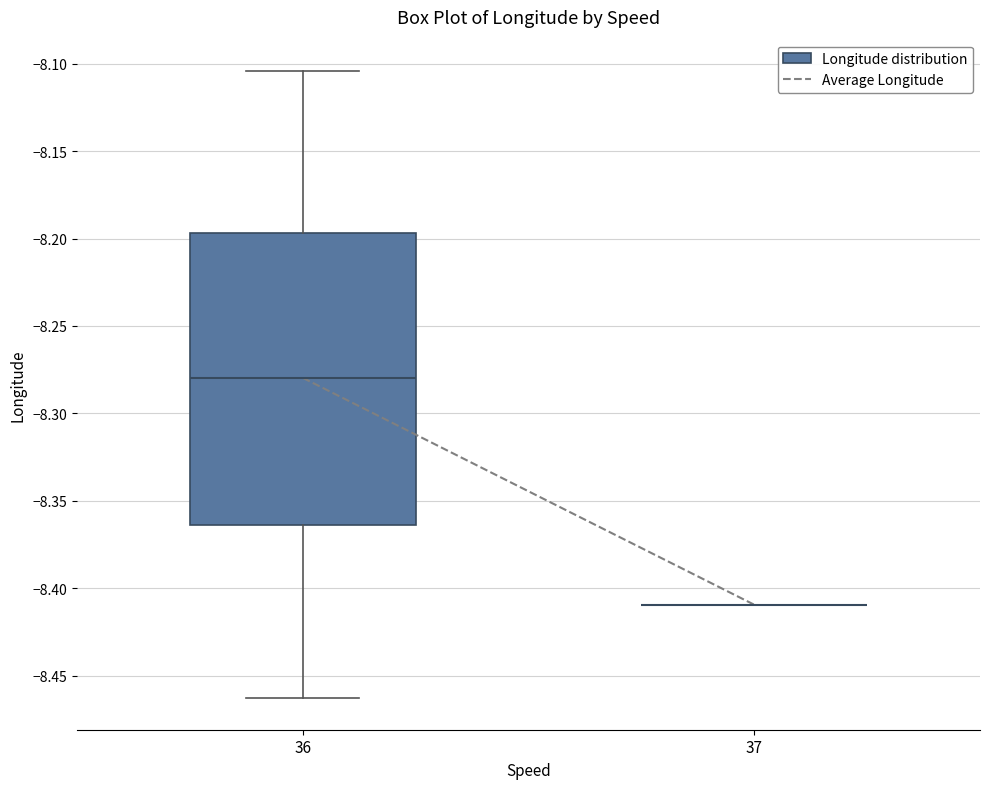

Reading left to right, read every box against the y-axis: the position of its median line, the range the box covers, and the ends of its whiskers. The values are not printed on the chart, so give them approximately, as read against the axis.

36: median -8.280, box -8.365 to -8.195, whiskers -8.465 to -8.105
37: box collapsed to a line at -8.410, whiskers -8.410 to -8.410